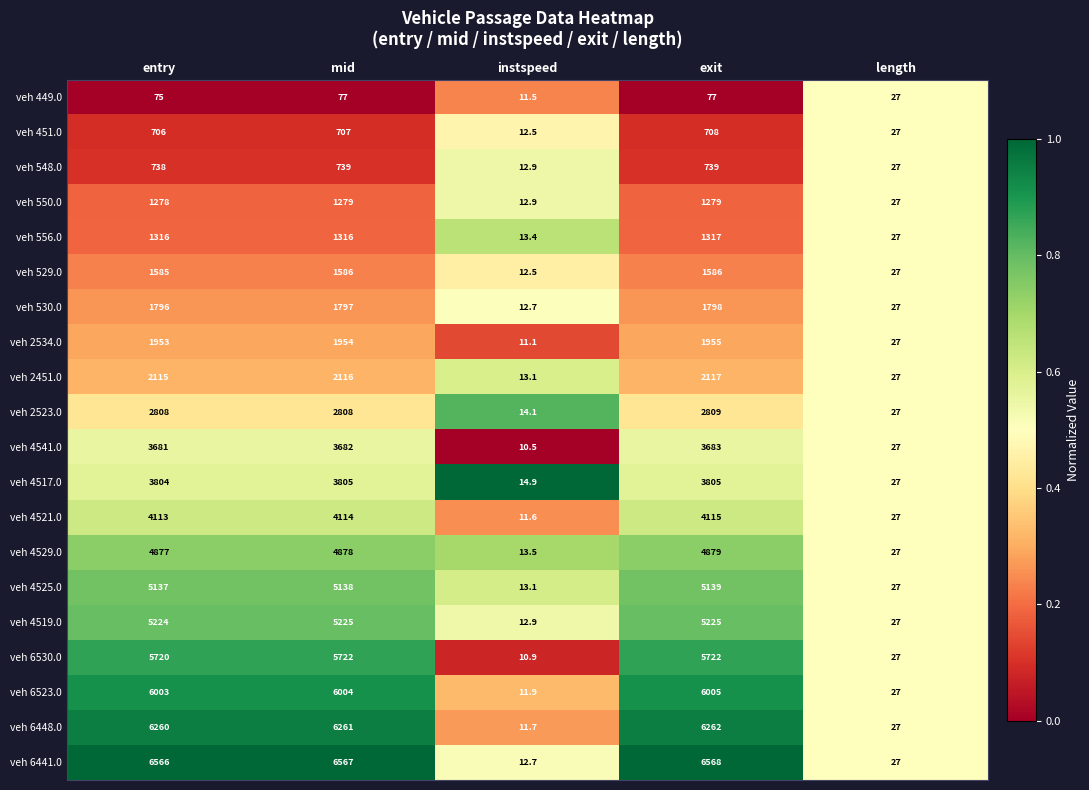

Where is veh 550.0 nearest to the value 645?

length